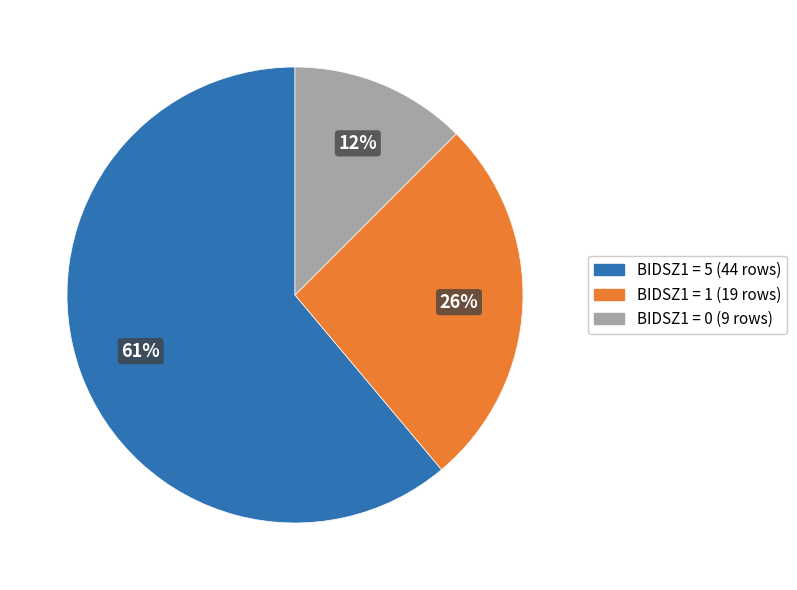

How many slices are in this pie chart?

3